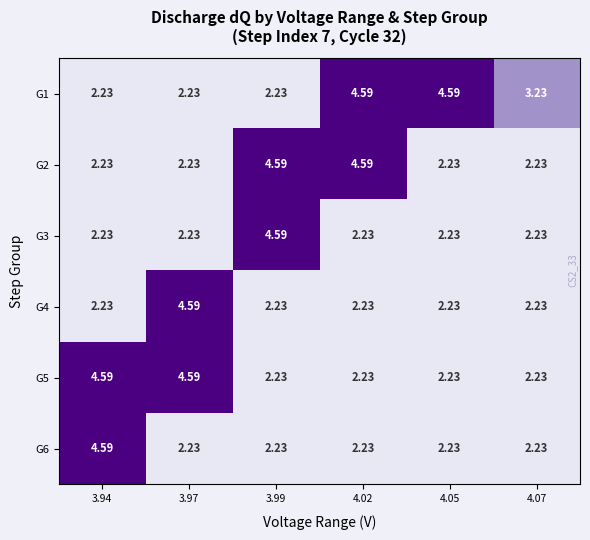

Is the value of G6 at 3.97 greater than the value of G2 at 3.99?

No